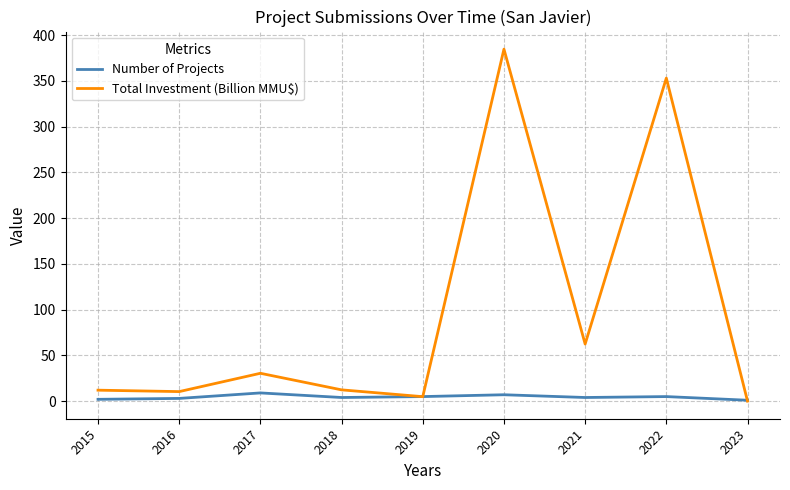

After their last crossing, which series has the higher values: Number of Projects or Total Investment (Billion MMU$)?

Number of Projects